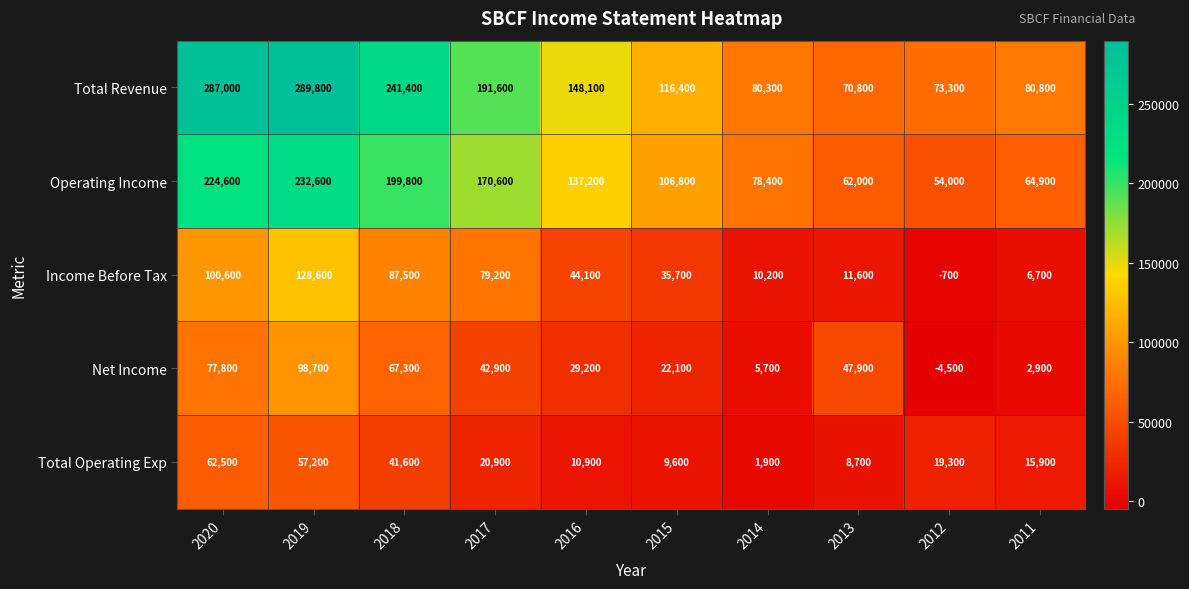

At 2012, list the series in order from largest to smallest.

Total Revenue, Operating Income, Total Operating Exp, Income Before Tax, Net Income